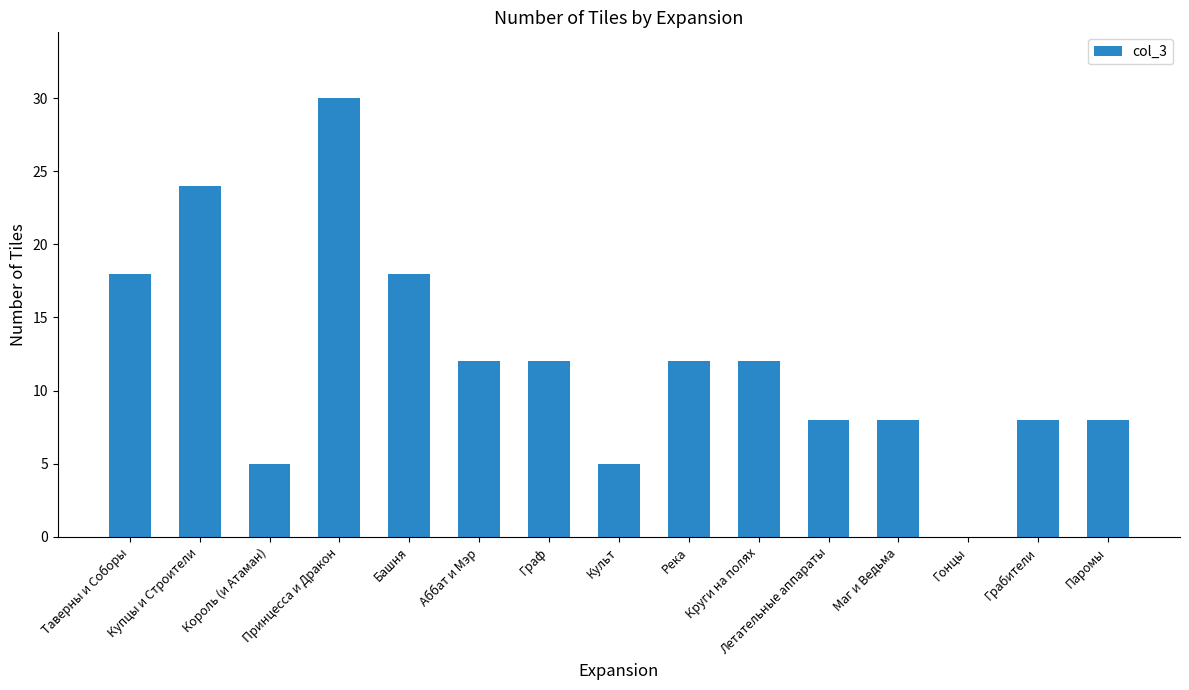

What is the sum of the values at Аббат и Мэр and Таверны и Соборы?

30